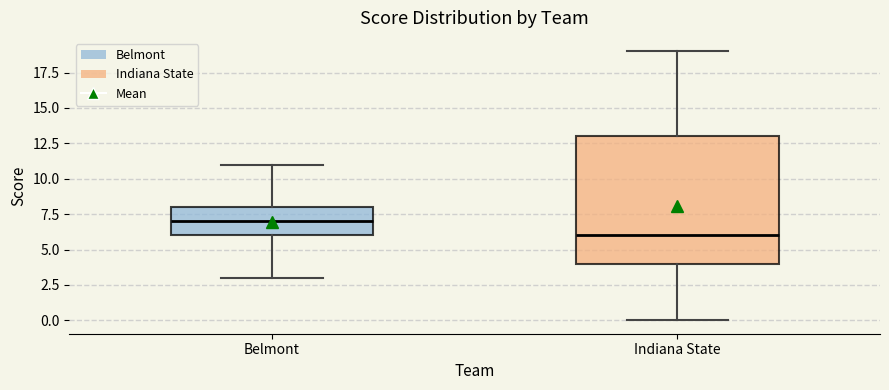

Which box has the lowest median line?

Indiana State